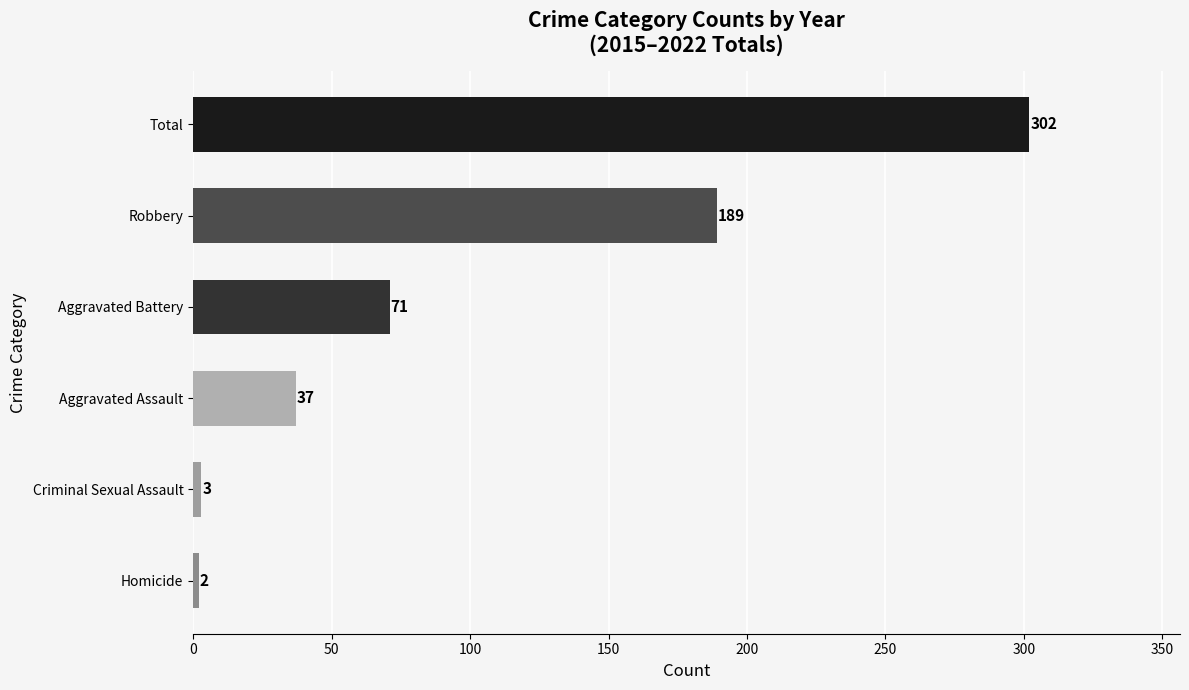

Reading bottom to top, extract all data points from this chart.

Homicide=2	Criminal Sexual Assault=3	Aggravated Assault=37	Aggravated Battery=71	Robbery=189	Total=302